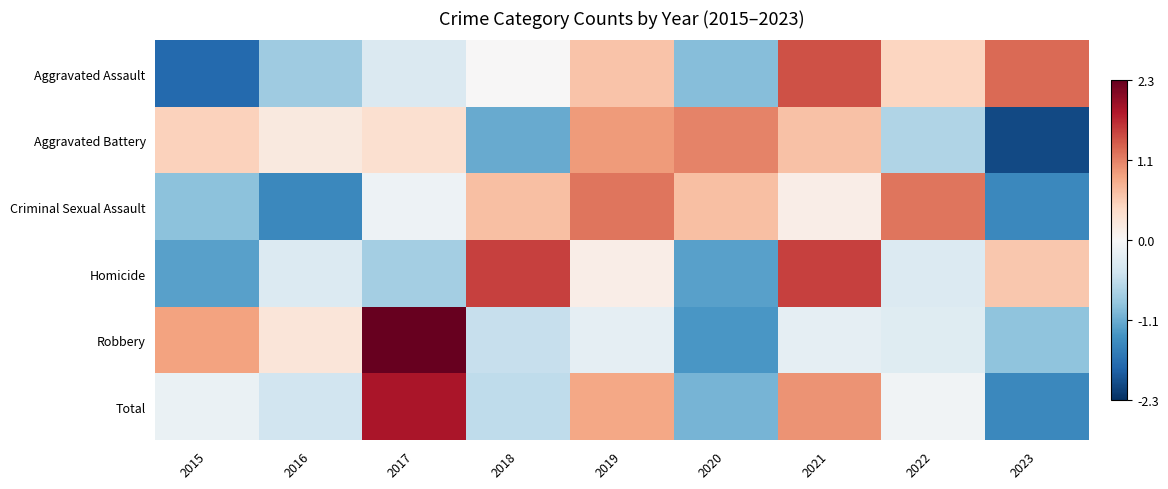

Which has a higher value, 2021 or 2022?

2021